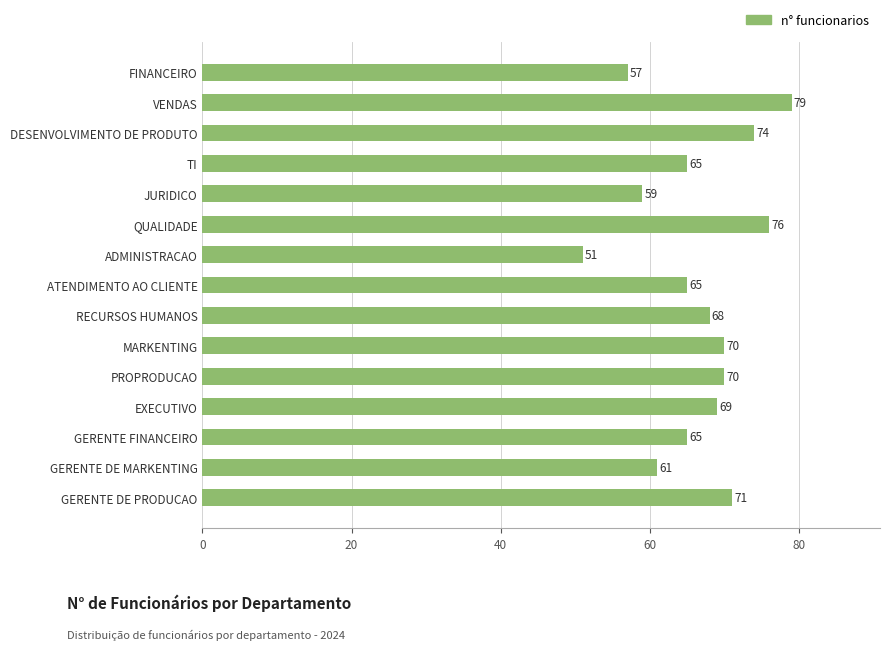

What is the smallest value displayed?

51